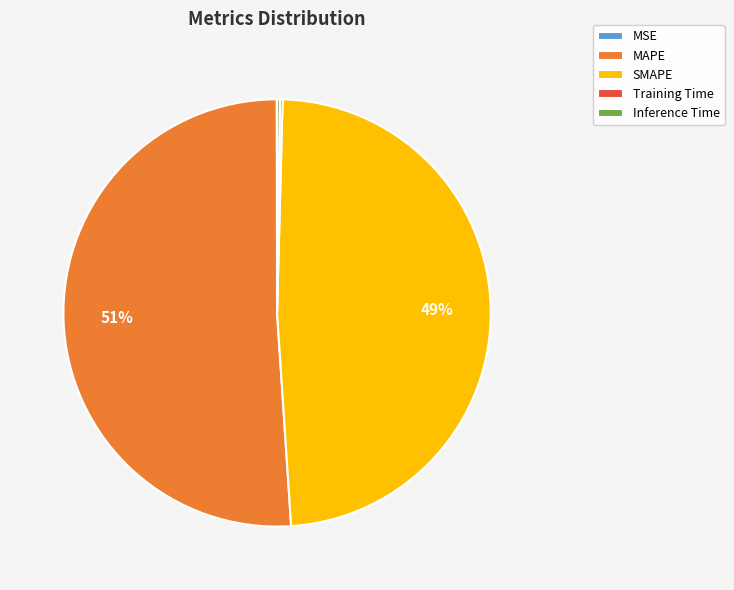

What percentage is the SMAPE slice, to the nearest percent?

49%